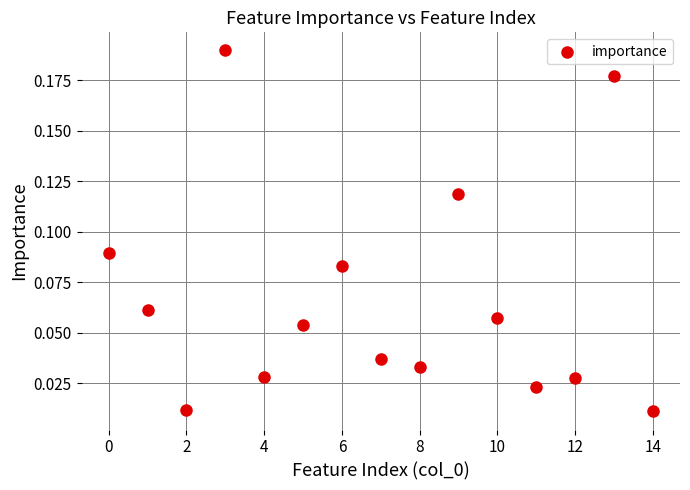

What is the range of X values (max minus min)?

14.0